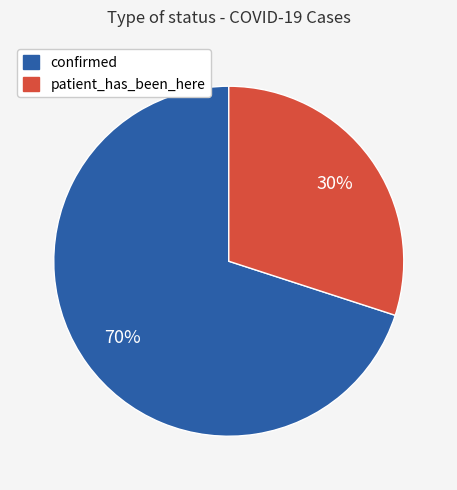

Which slice is the smallest?

patient_has_been_here